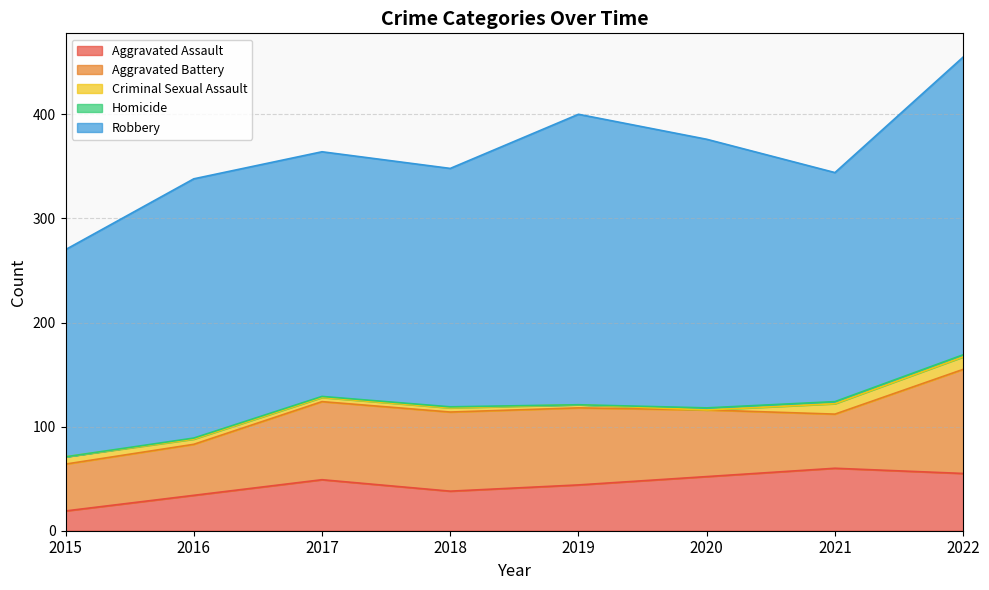

Is it true that Criminal Sexual Assault equals 5 at 2021?

False